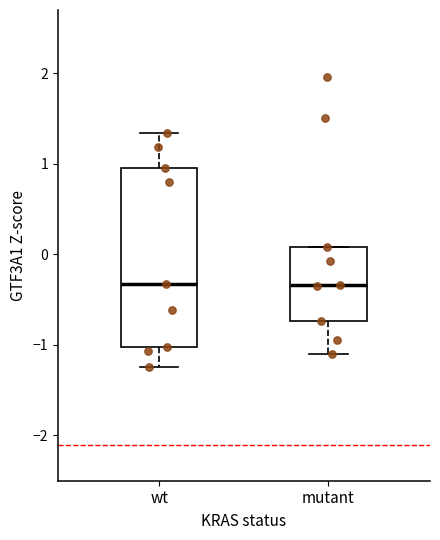

Where is the upper edge of the box for wt on the y-axis? The values are not printed on the chart, so give them approximately, as read against the axis.

0.9